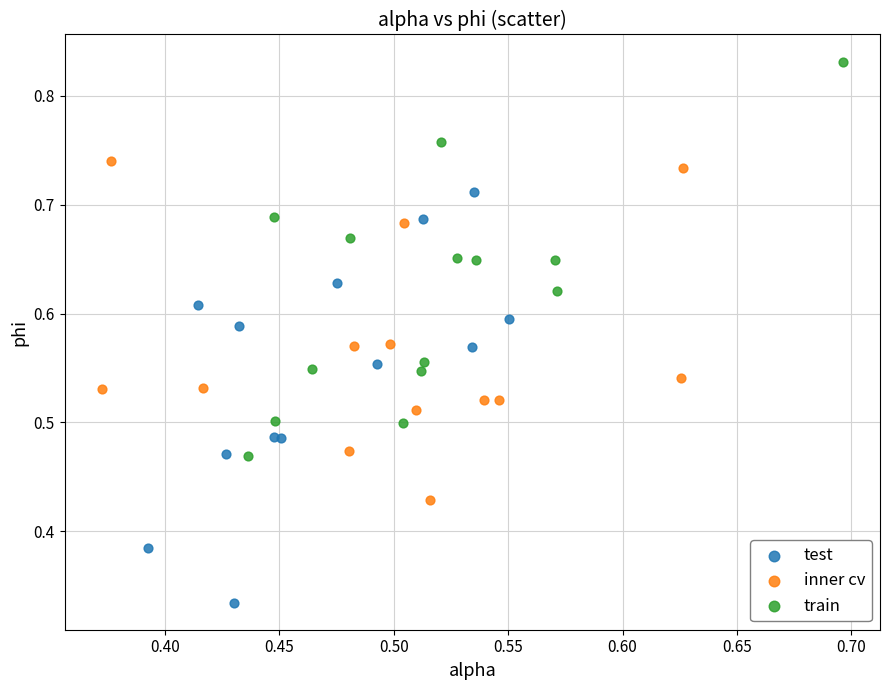

Which series reaches the minimum Y coordinate?

test